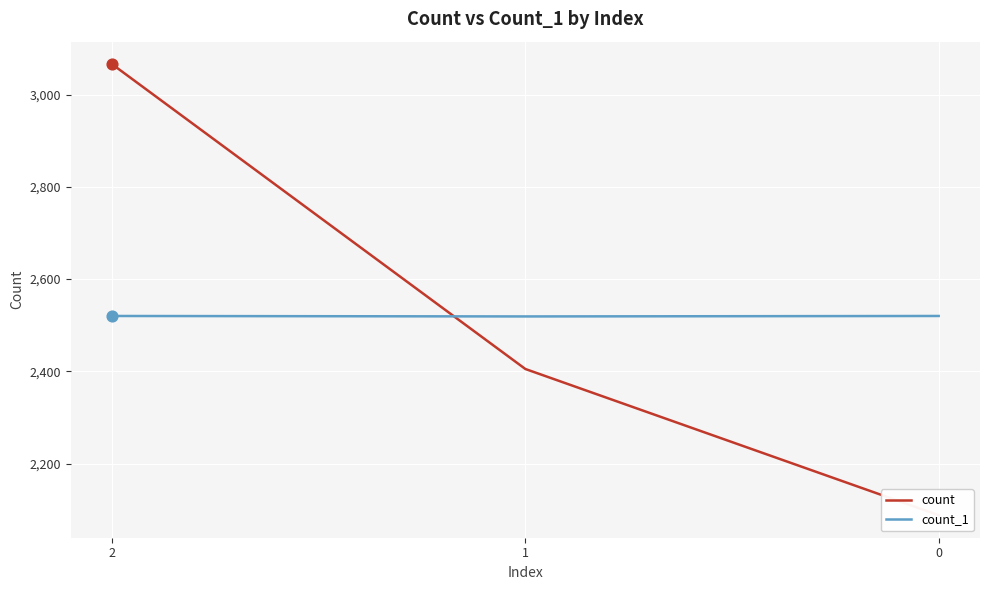

Which series has the largest Y range (max minus min)?

count